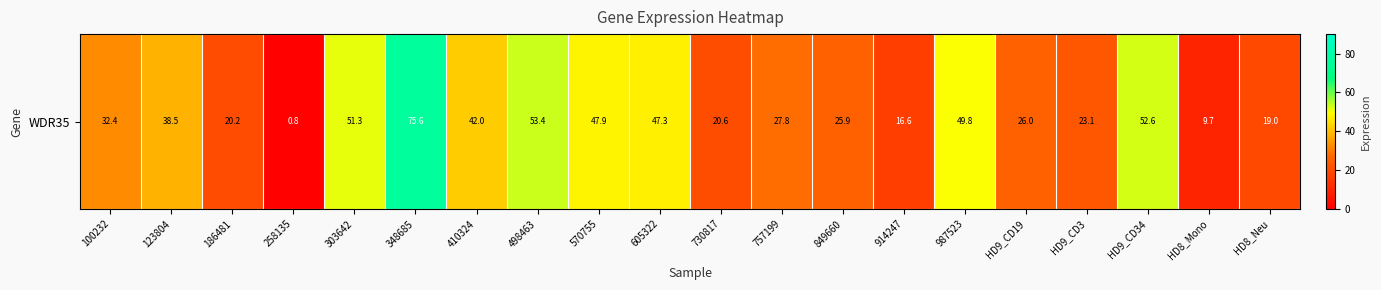

Which category has the highest value across all series?

348685